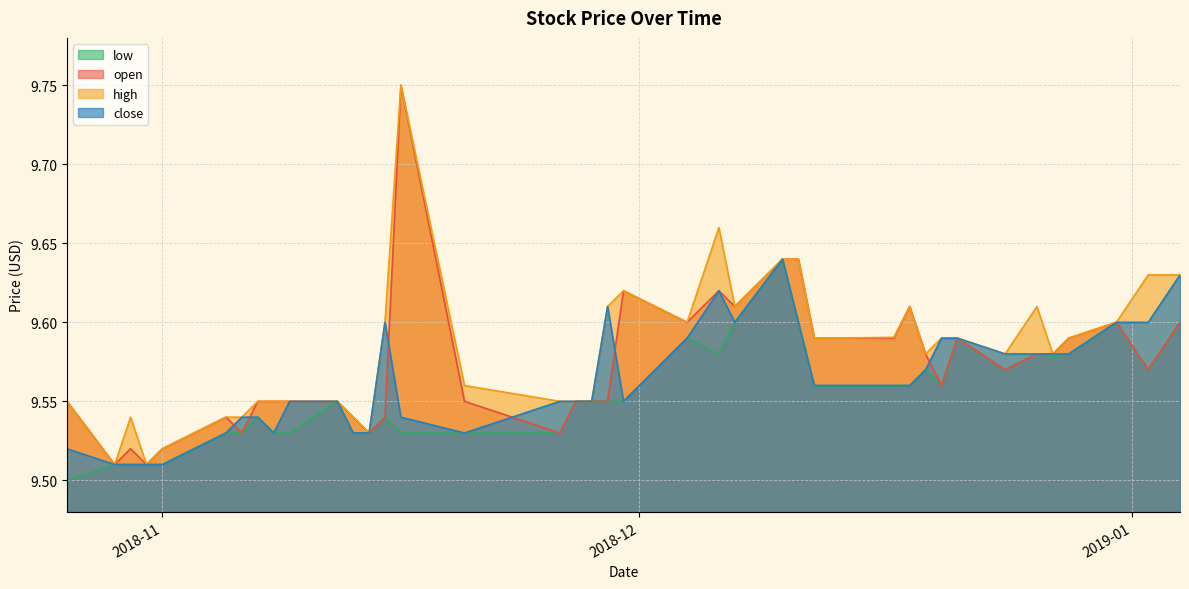

True or false: close and low cross at least once.

False